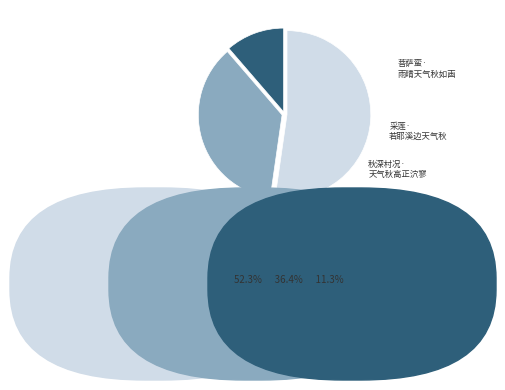

Which slice is the largest?

菩萨蛮·雨晴天气秋如画